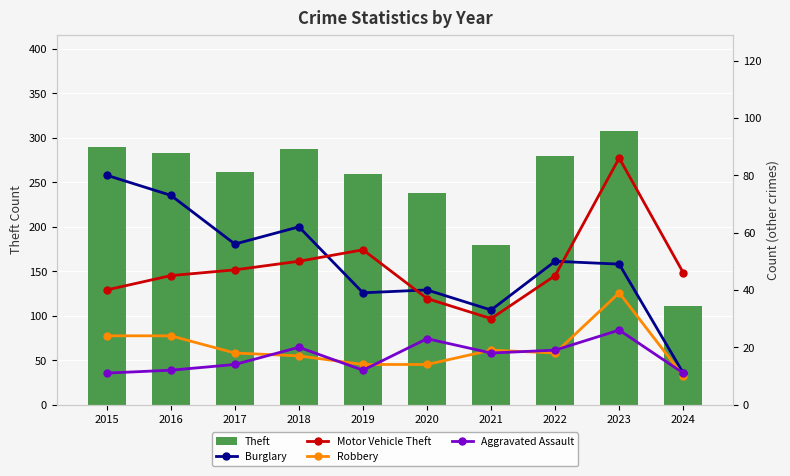

What is the average value of the Theft series?

250